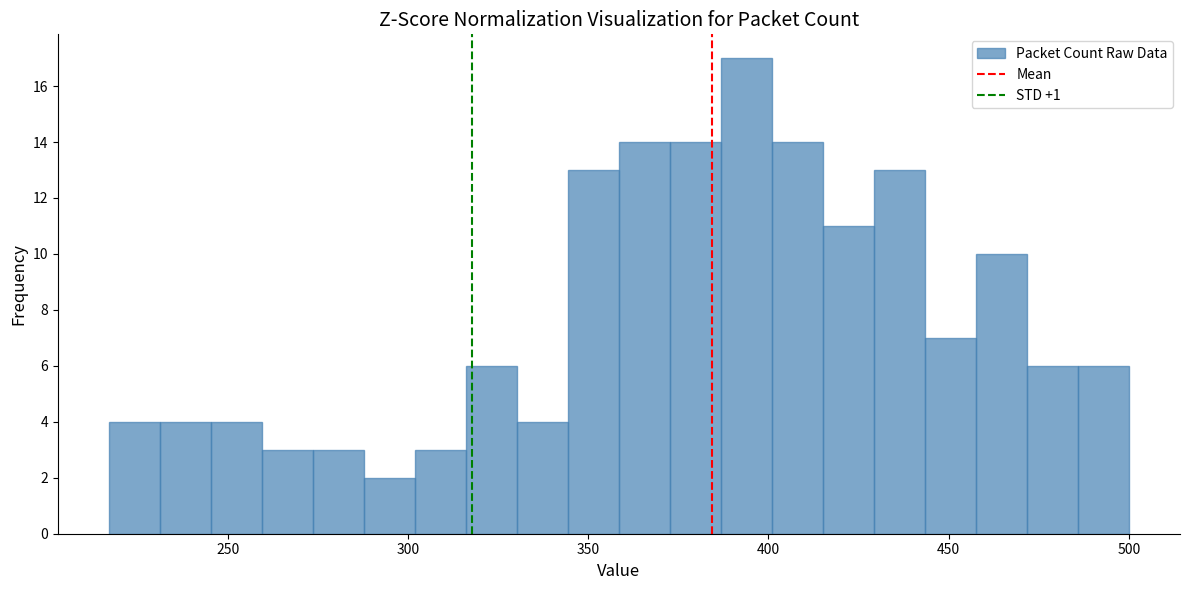

Around what value on the x-axis is the tallest bar? Give the approximate position of its centre, as read against the axis.

395